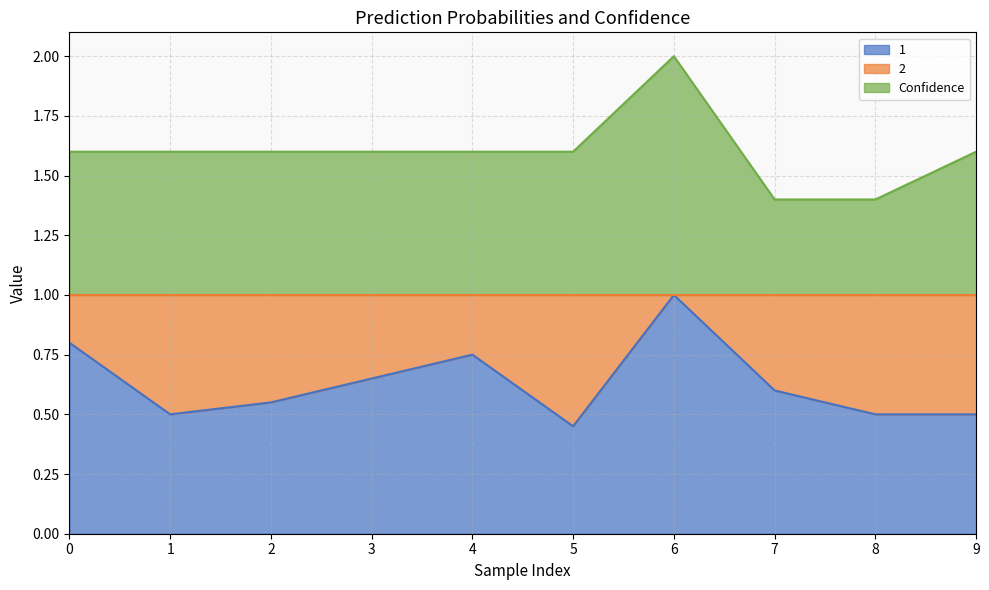

Between 9 and 5, which is larger?

9